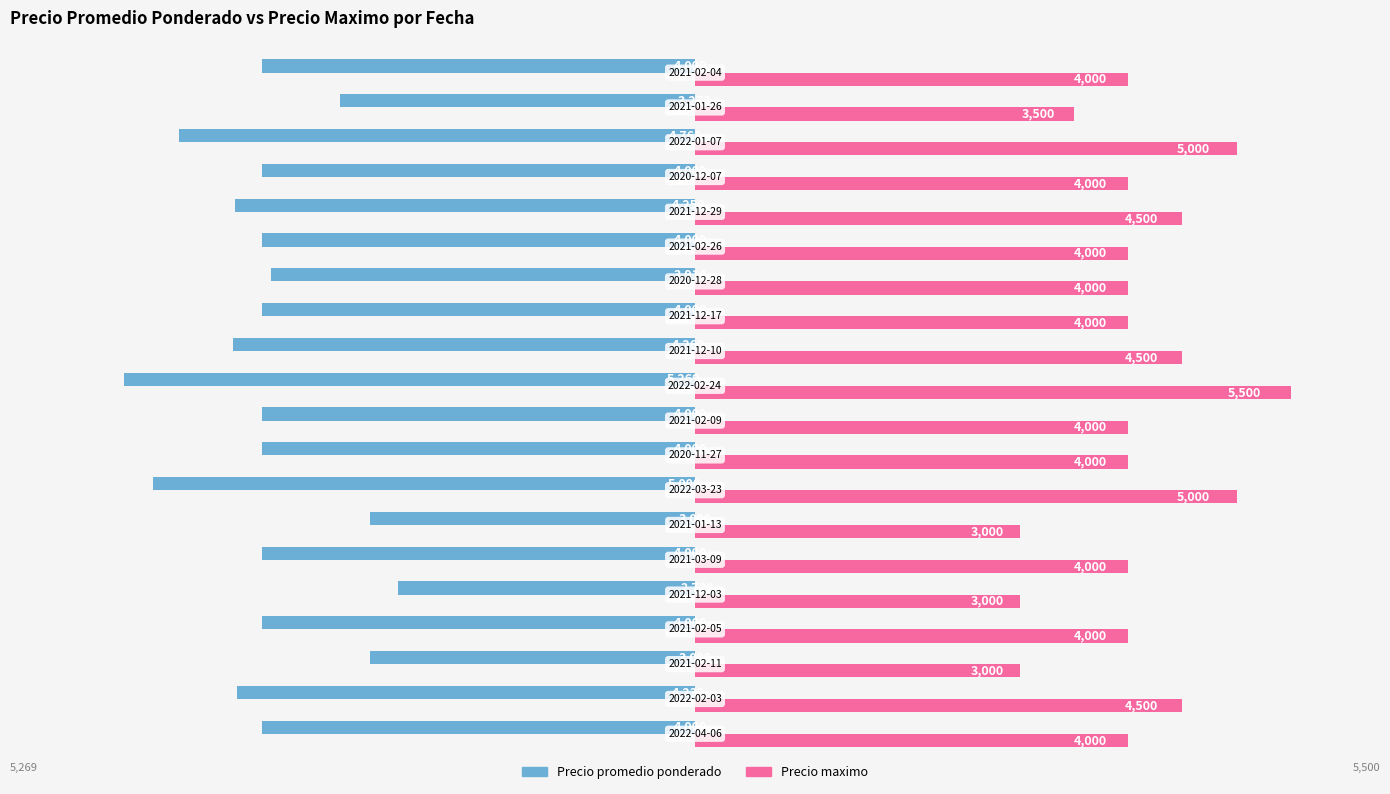

What is the minimum value shown in the chart?

-5269